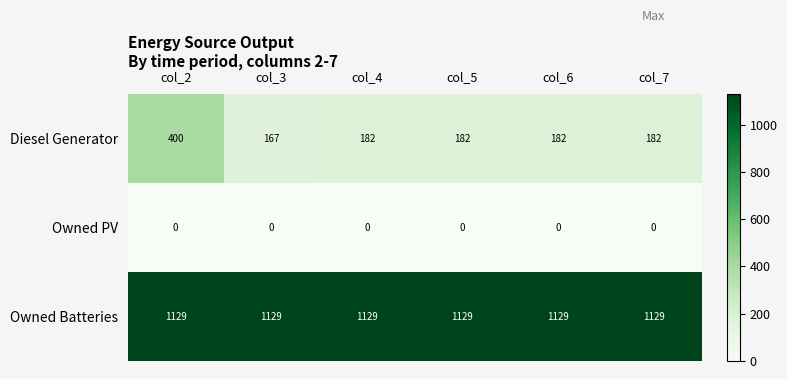

At how many categories does at least one series exceed 527?

6